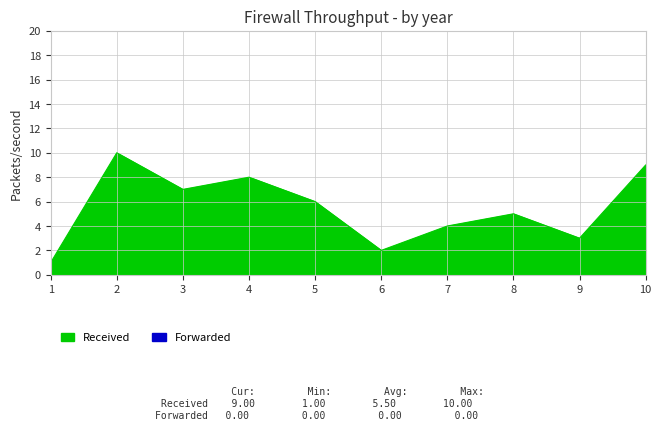

At which label does the data first exceed 6?

2